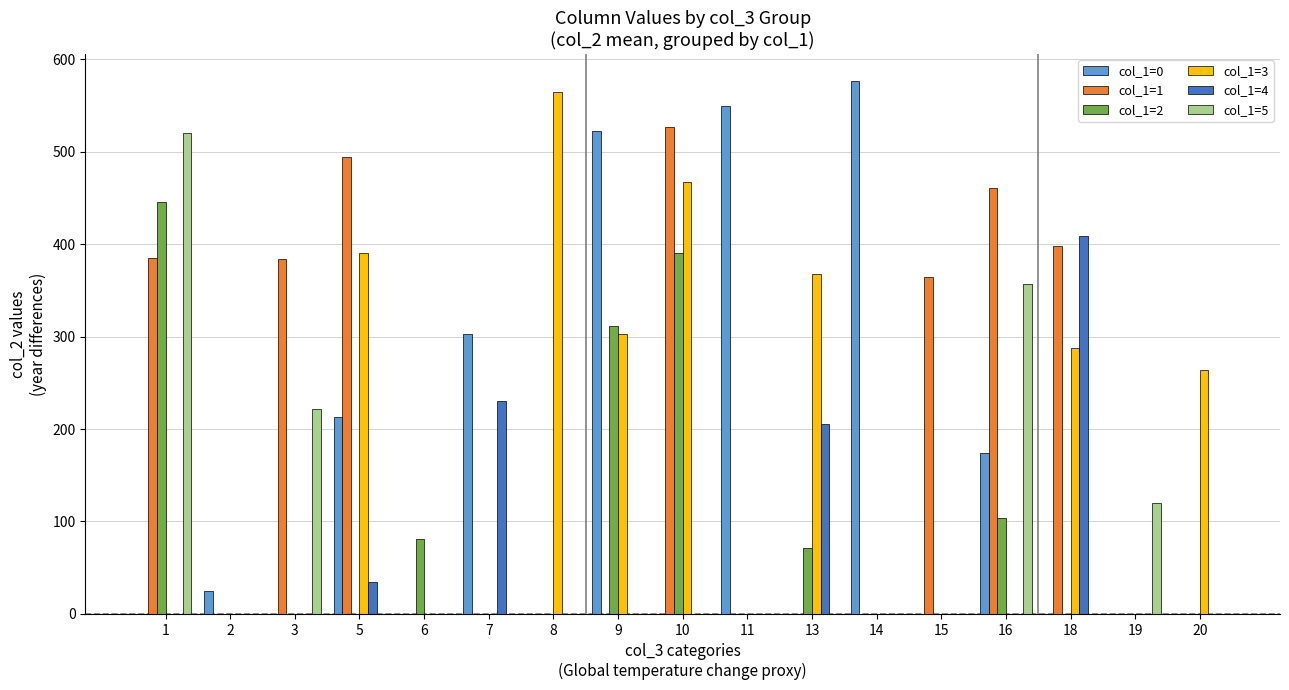

What is the total value across all series at 2?

25.0